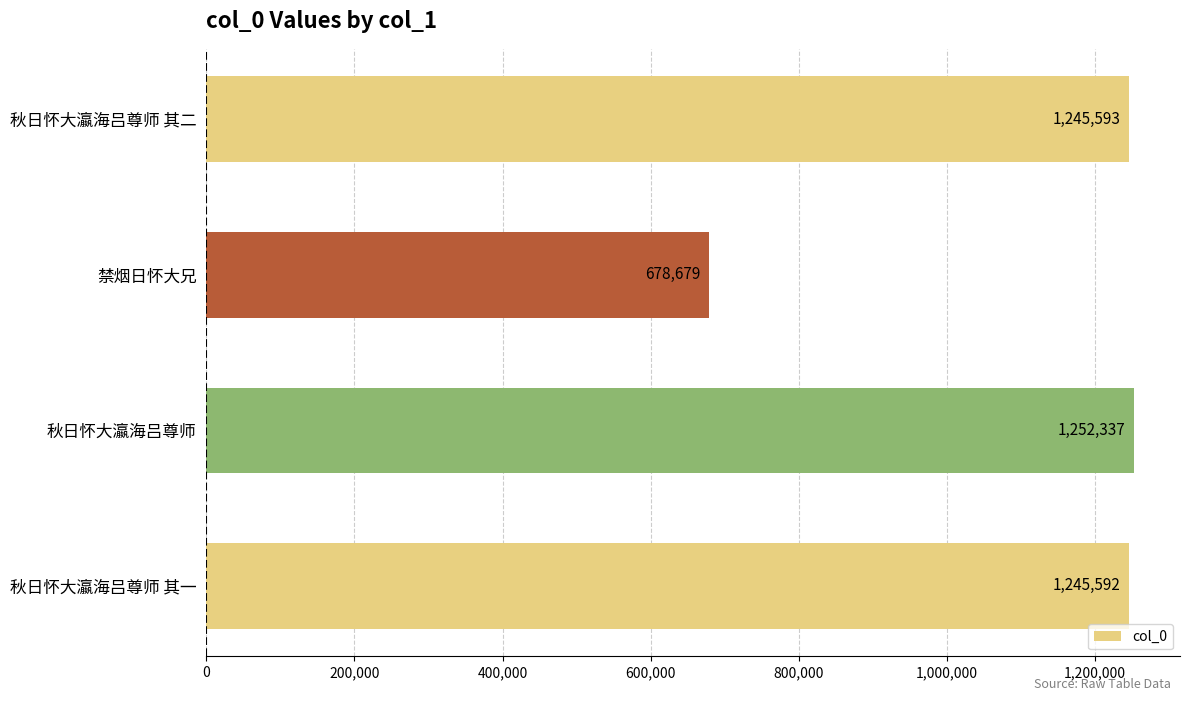

Reading bottom to top, list all the values displayed in this chart.

秋日怀大瀛海吕尊师 其一=1245592	秋日怀大瀛海吕尊师=1252337	禁烟日怀大兄=678679	秋日怀大瀛海吕尊师 其二=1245593